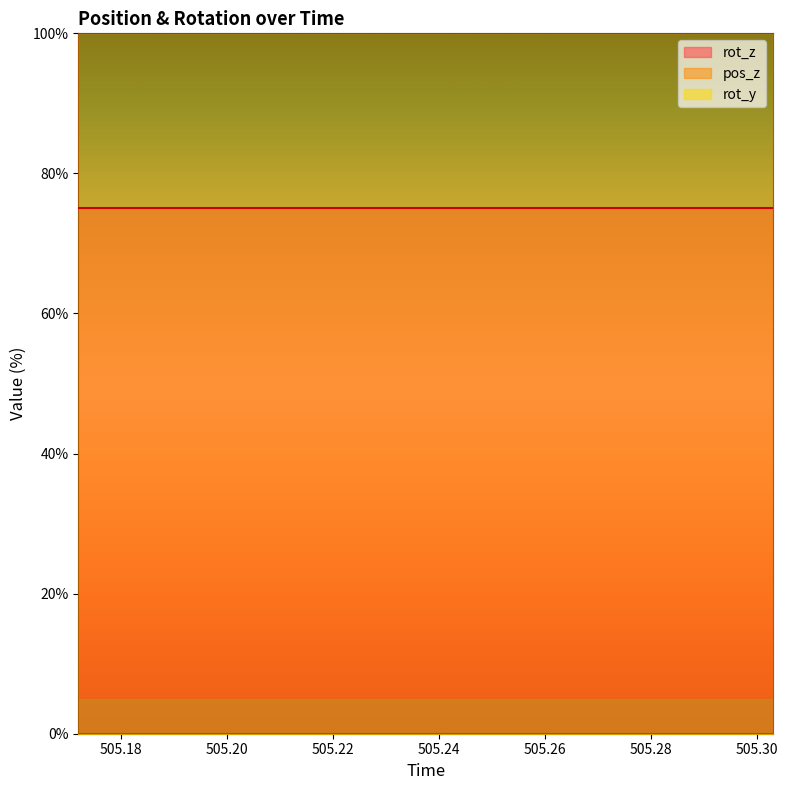

Which series has the widest spread of values?

rot_z line